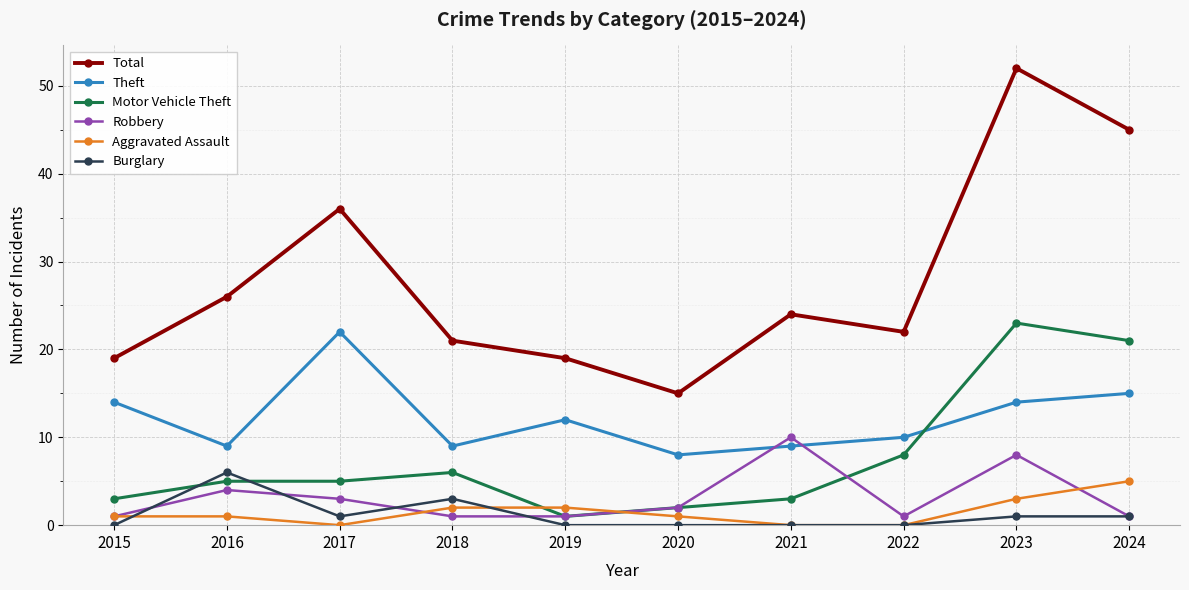

Count the number of data series in this chart.

6